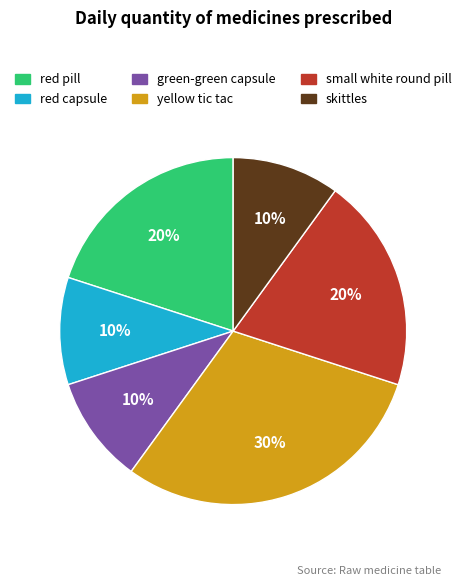

Is it true that small white round pill is 20% of the pie?

True